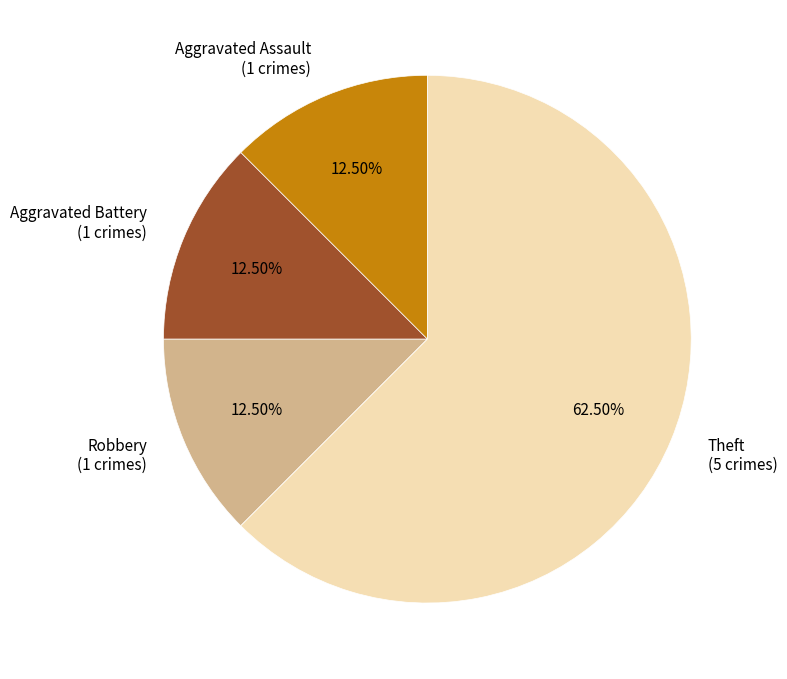

Does Theft represent more than half of the total?

Yes